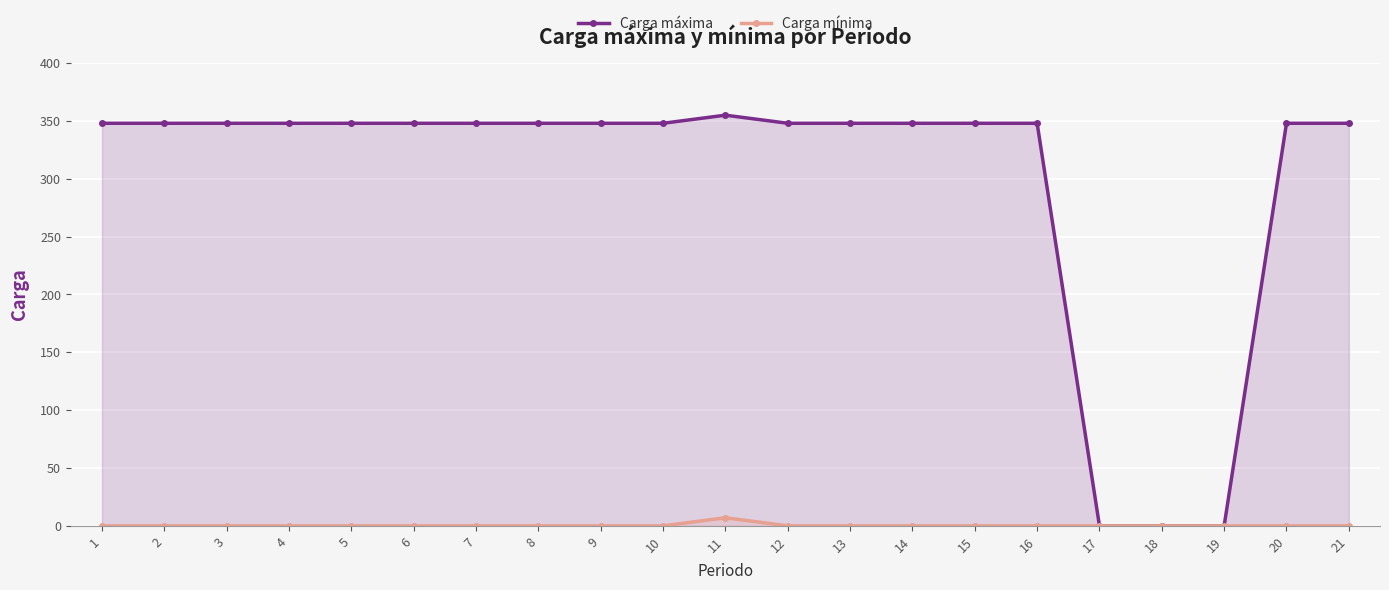

List the labels in order of Carga mínima value, largest first.

11, 1, 2, 3, 4, 5, 6, 7, 8, 9, 10, 12, 13, 14, 15, 16, 17, 18, 19, 20, 21